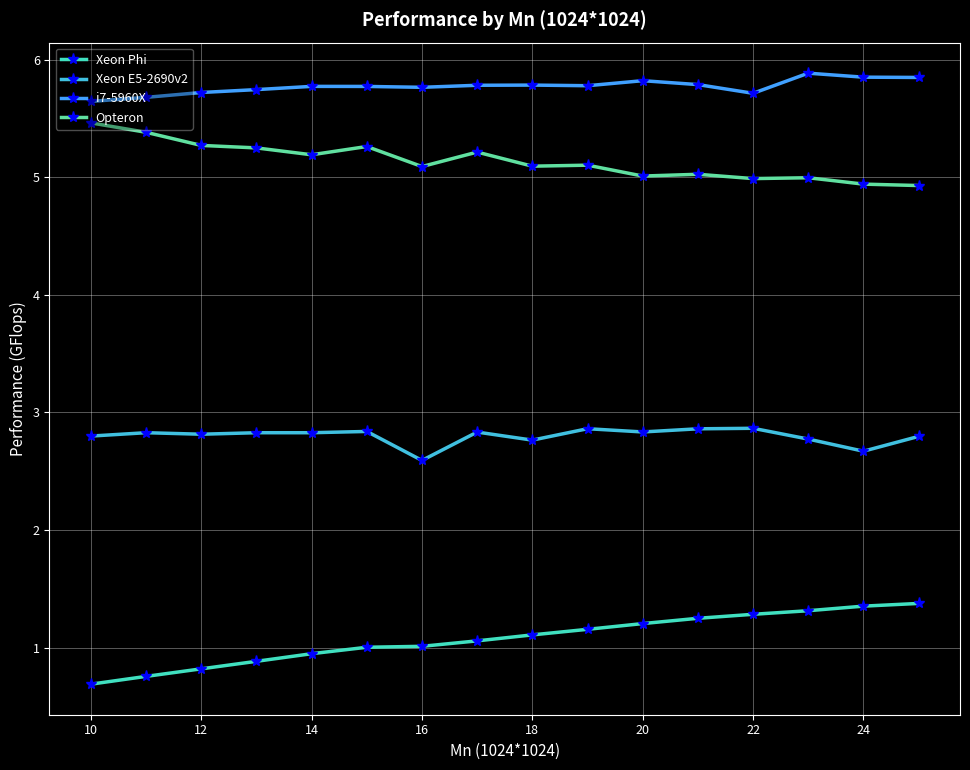

What is the difference between the maximum and minimum values in the Xeon Phi series?

0.7